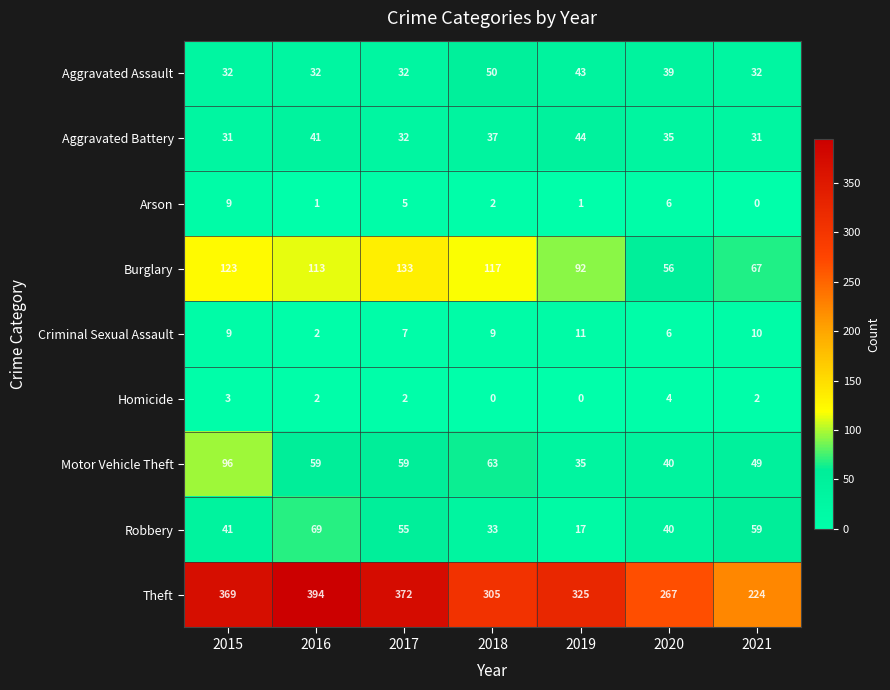

True or false: Aggravated Assault has a value of 72 at 2019.

False